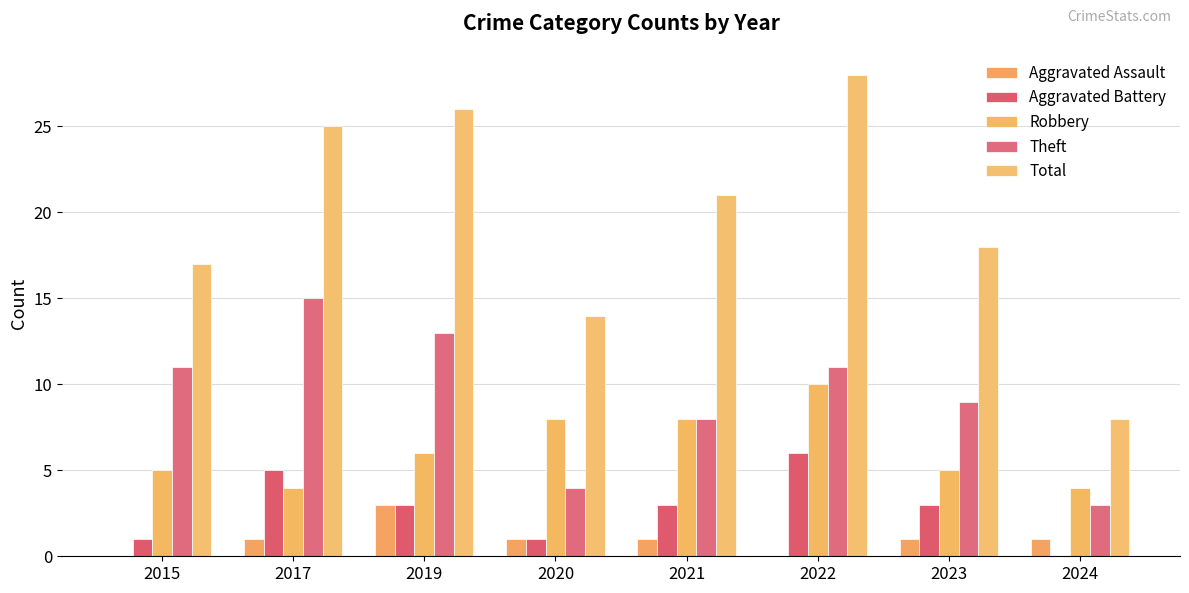

What is the sum of all Robbery values?

50